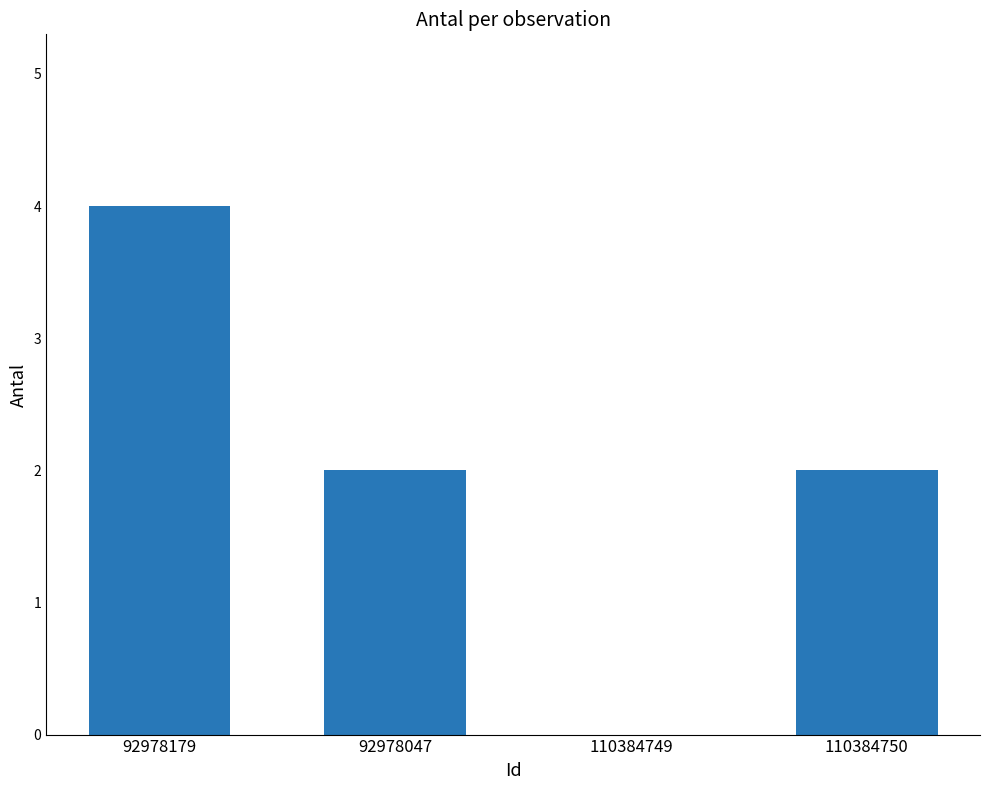

At which category does the chart reach its peak across all series?

92978179